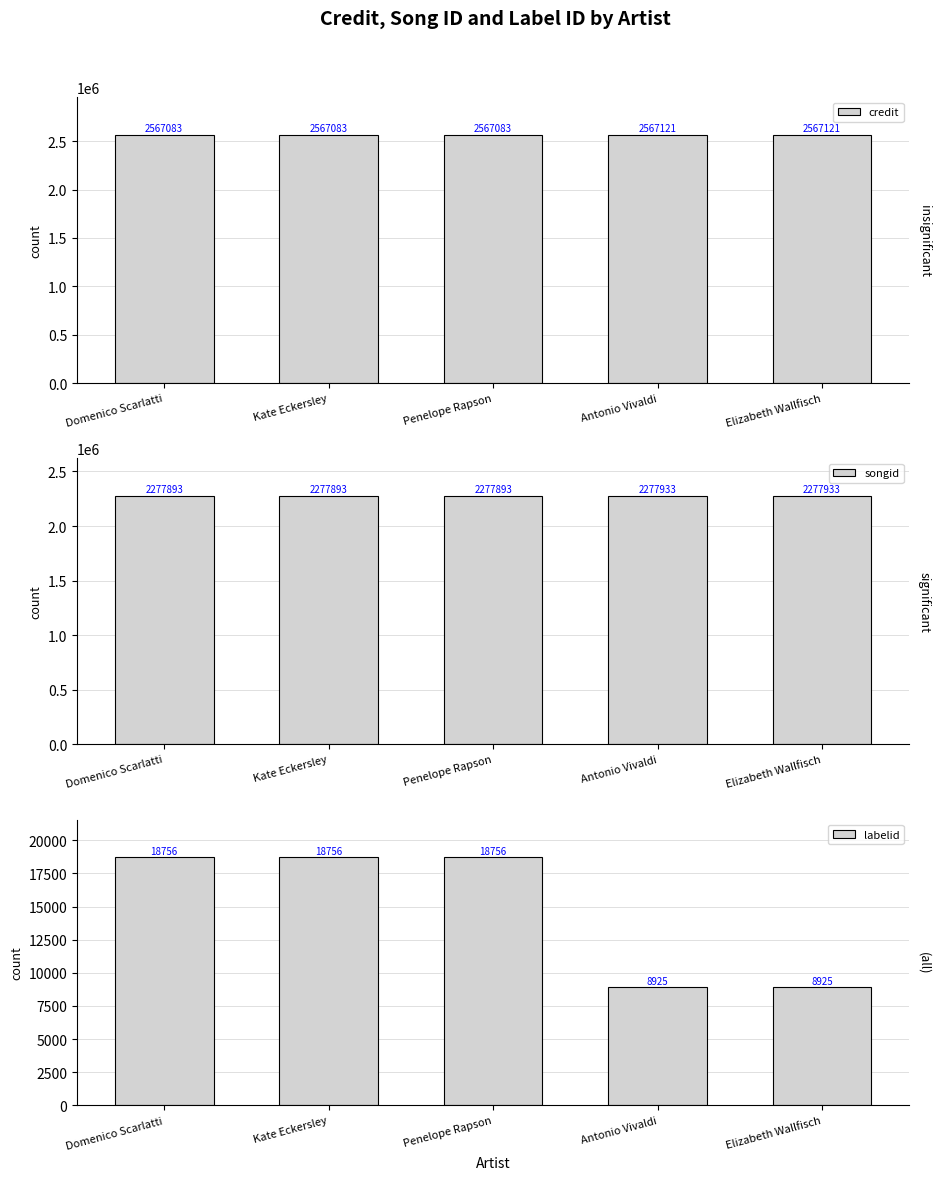

How many labelid values are between 8925 and 18756?

5